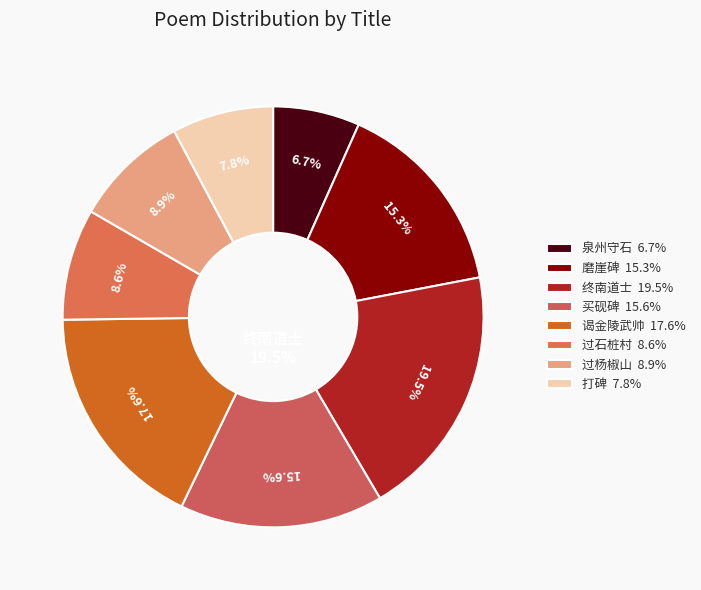

To the nearest percent, what portion does 过杨椒山墓碑 其二 represent?

9%